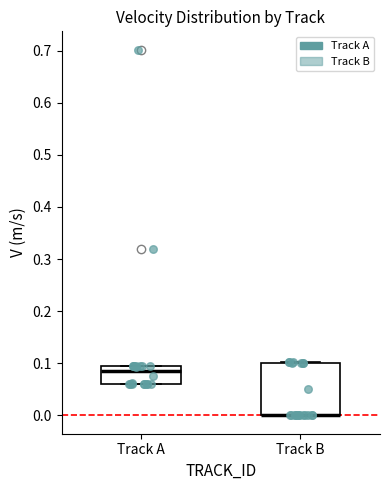

Where is the upper edge of the box for Track A on the y-axis? The values are not printed on the chart, so give them approximately, as read against the axis.

0.09